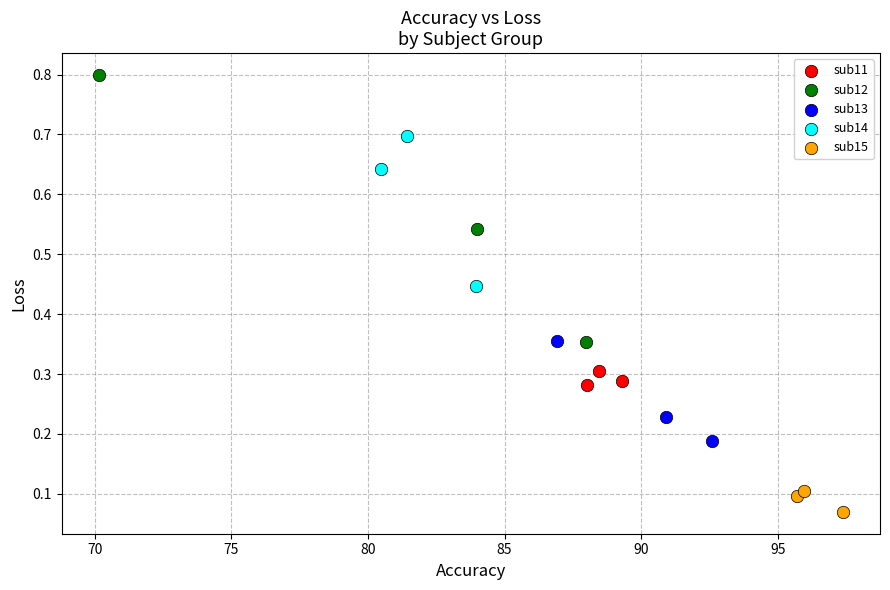

Which series reaches the maximum Y coordinate?

sub12